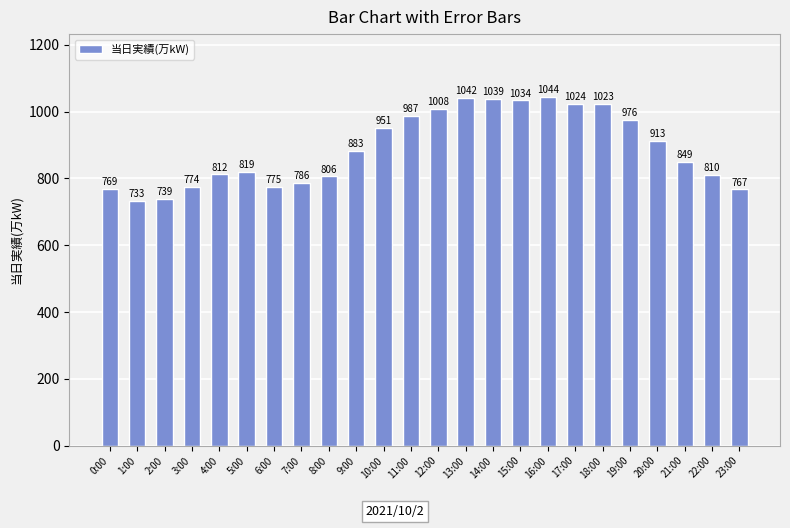

Does the chart contain any negative values?

No